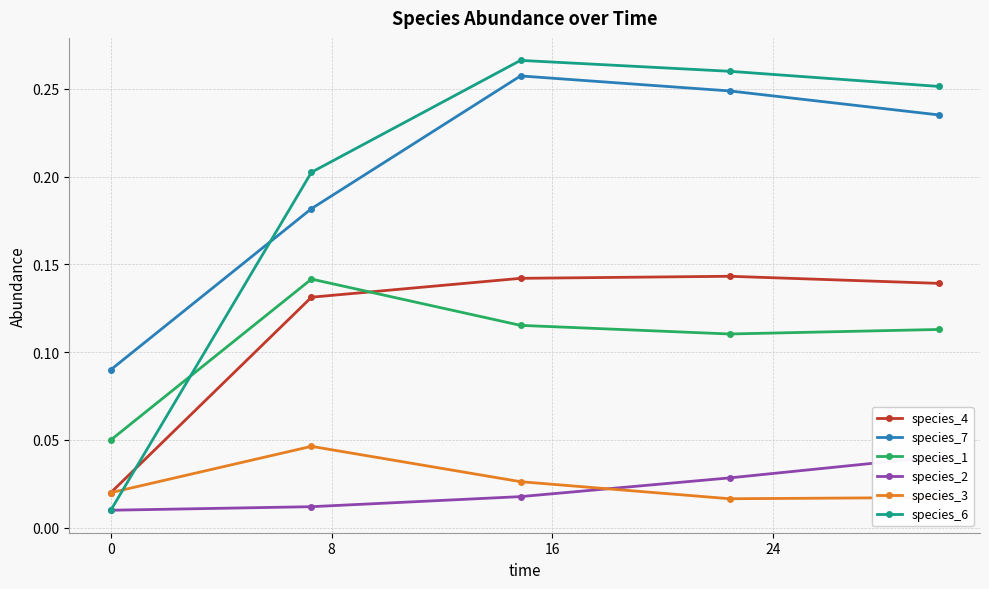

In species_6, how many points are higher than both neighbors (excluding endpoints)?

1